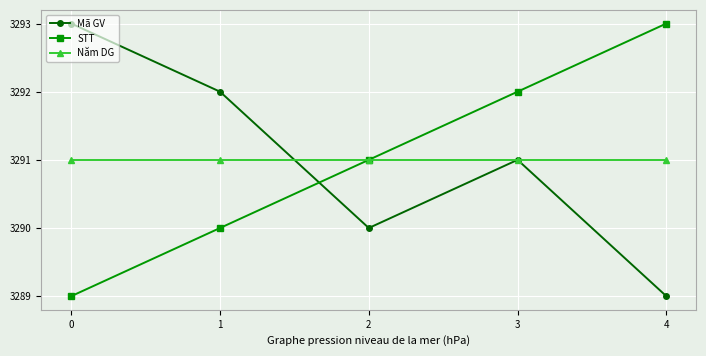

Reading right to left, transcribe all the data shown in this chart.

Mã GV: 4=3289	3=3291	2=3290	1=3292	0=3293
STT: 4=3293	3=3292	2=3291	1=3290	0=3289
Năm DG: 4=3291	3=3291	2=3291	1=3291	0=3291